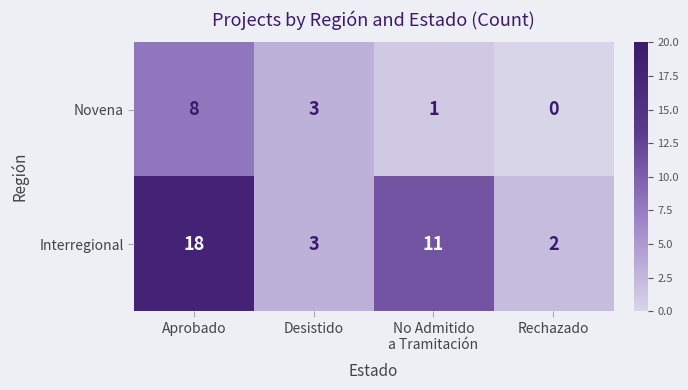

What is the difference between the highest and lowest values at No Admitido
a Tramitación?

10